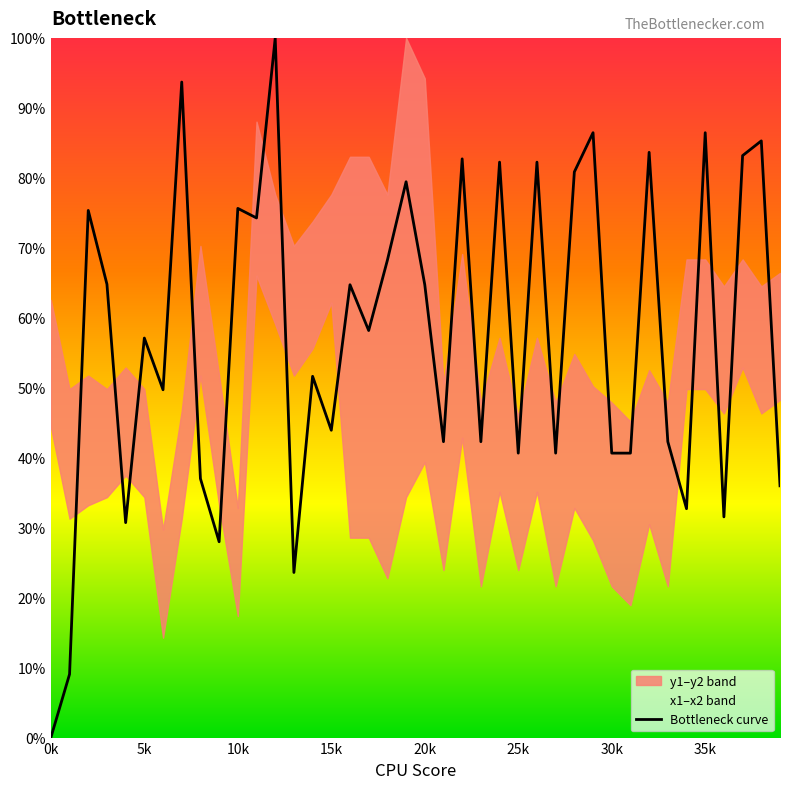

The Bottleneck curve series shows 40.7 at 30k. True or false?

True